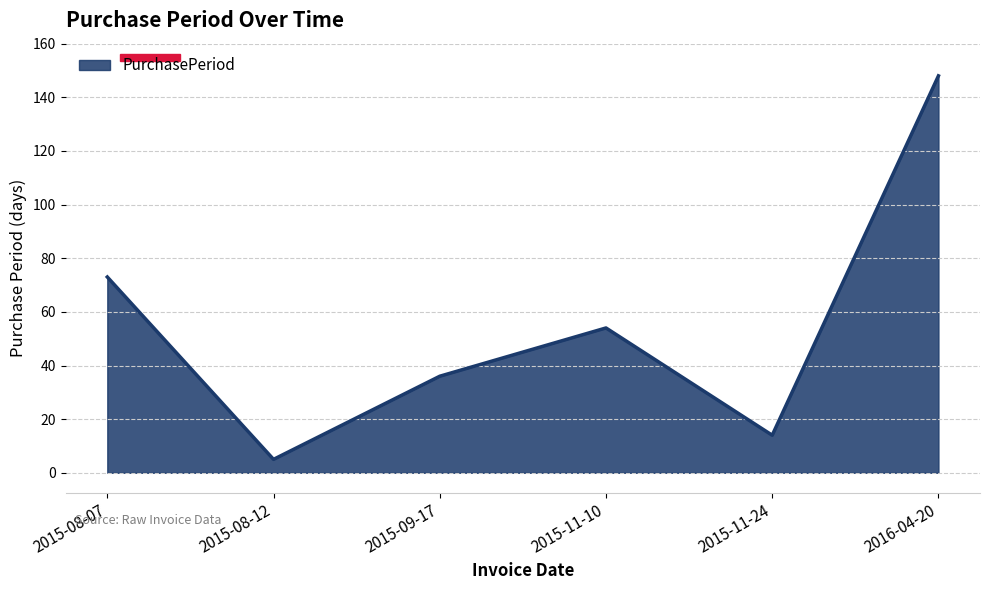

Reading left to right, transcribe all the data shown in this chart.

2015-08-07=73	2015-08-12=5	2015-09-17=36	2015-11-10=54	2015-11-24=14	2016-04-20=148